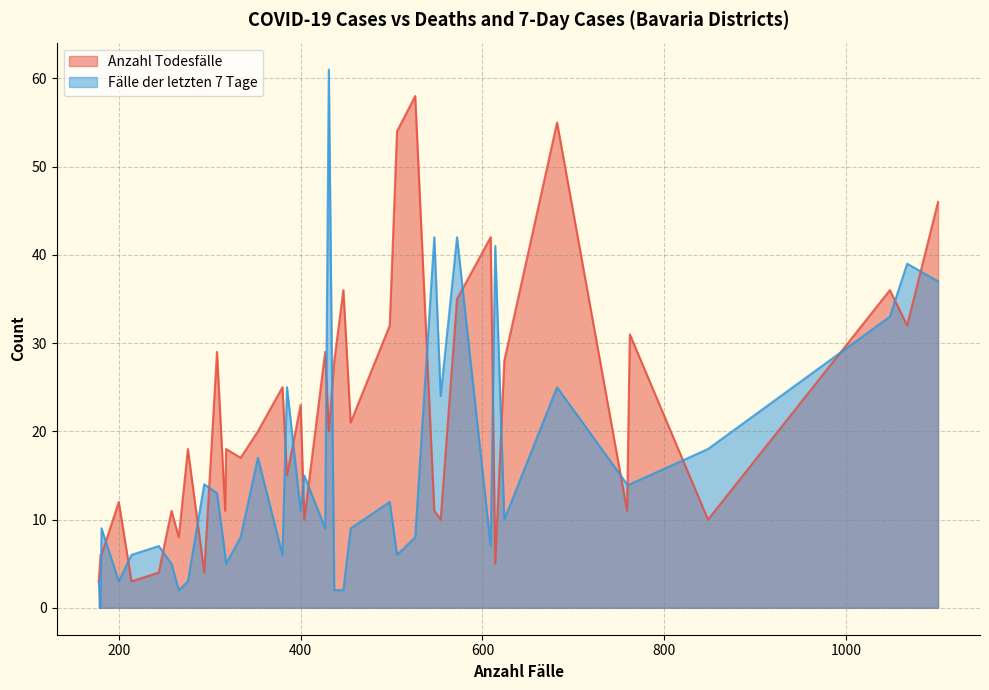

How many lines are shown in the chart?

2